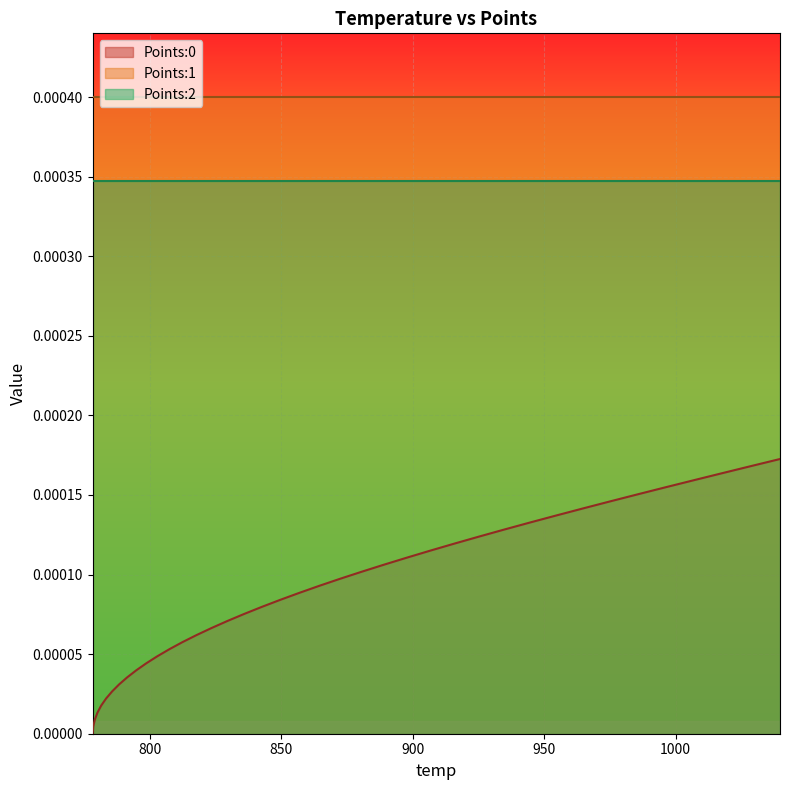

How many categories are shown in the chart?

40